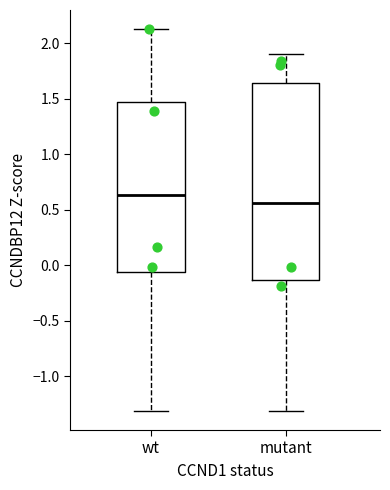

Comparing the boxes themselves (not the whiskers), which one is the tallest?

mutant